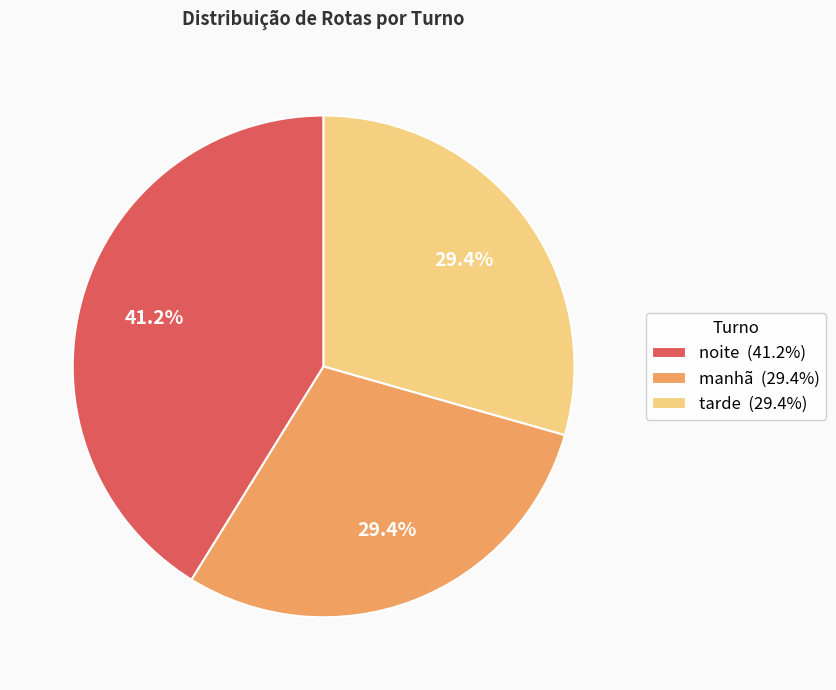

Which category has the biggest portion of the pie?

noite